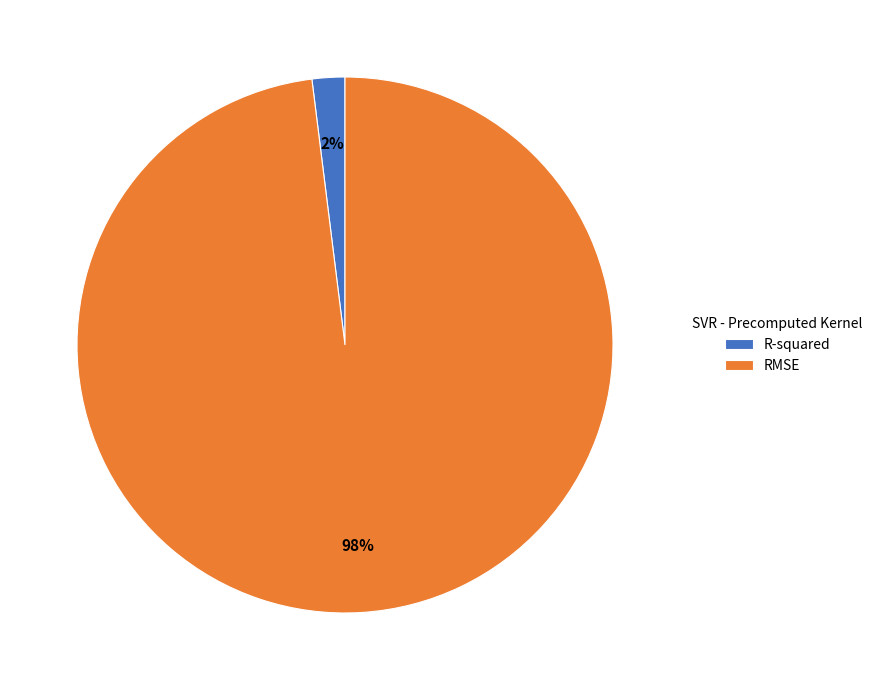

The R-squared slice represents 2% of the pie. True or false?

True